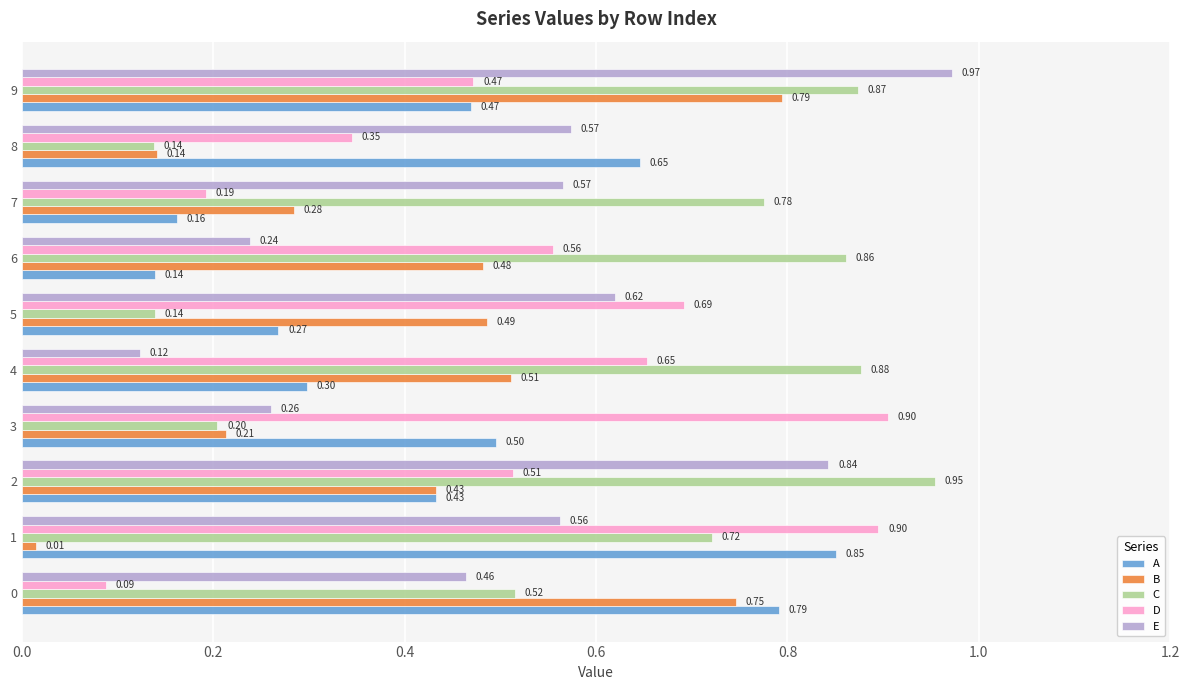

What is the sum of all B values?

4.1